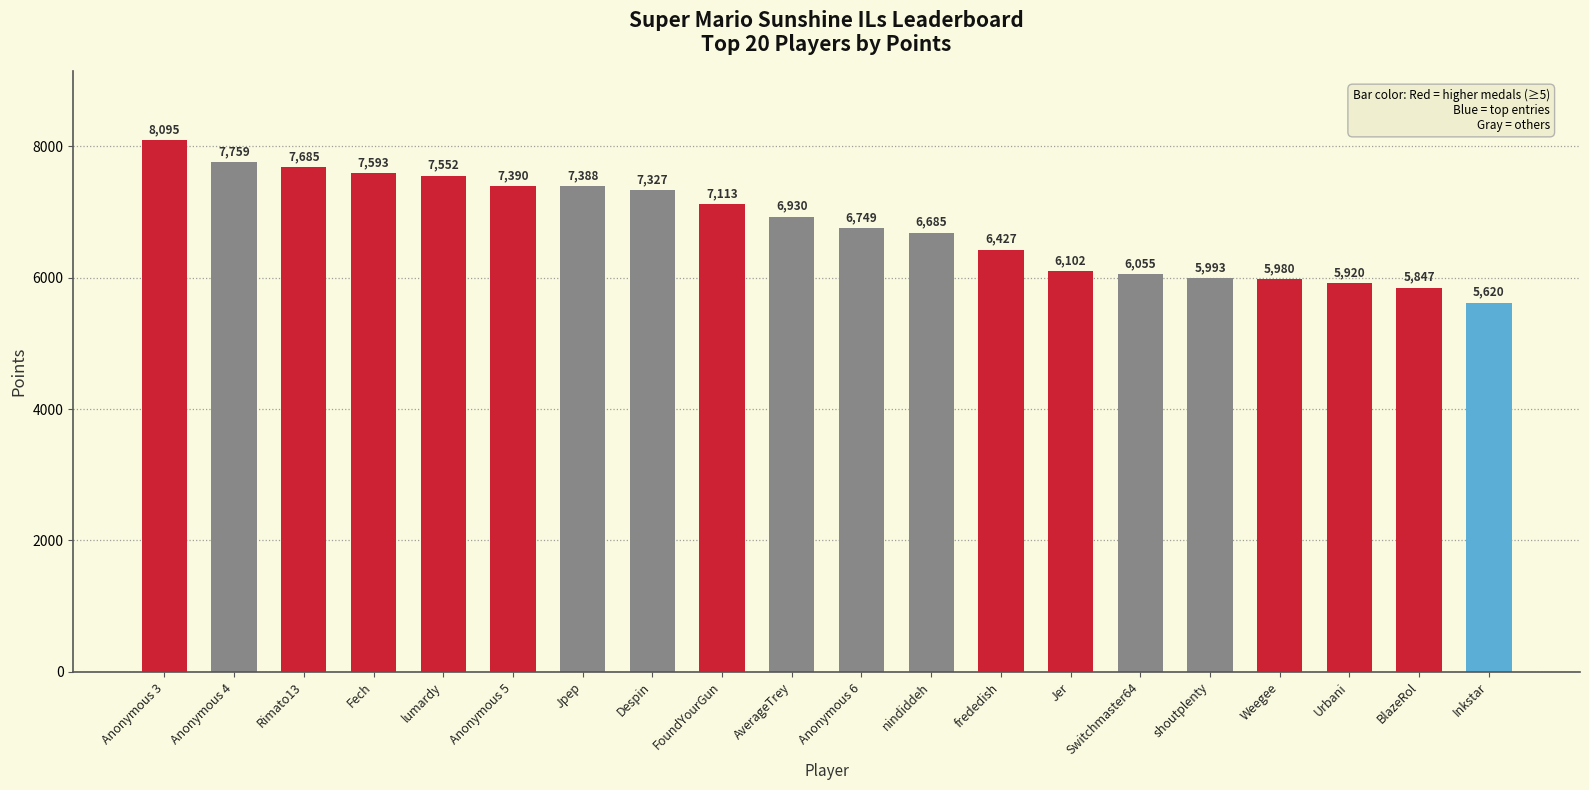

How many values are below 6930?

10